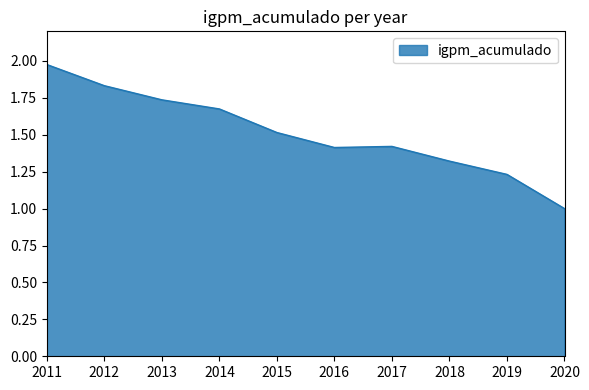

The chart shows a value of 2.1 at 2019. True or false?

False